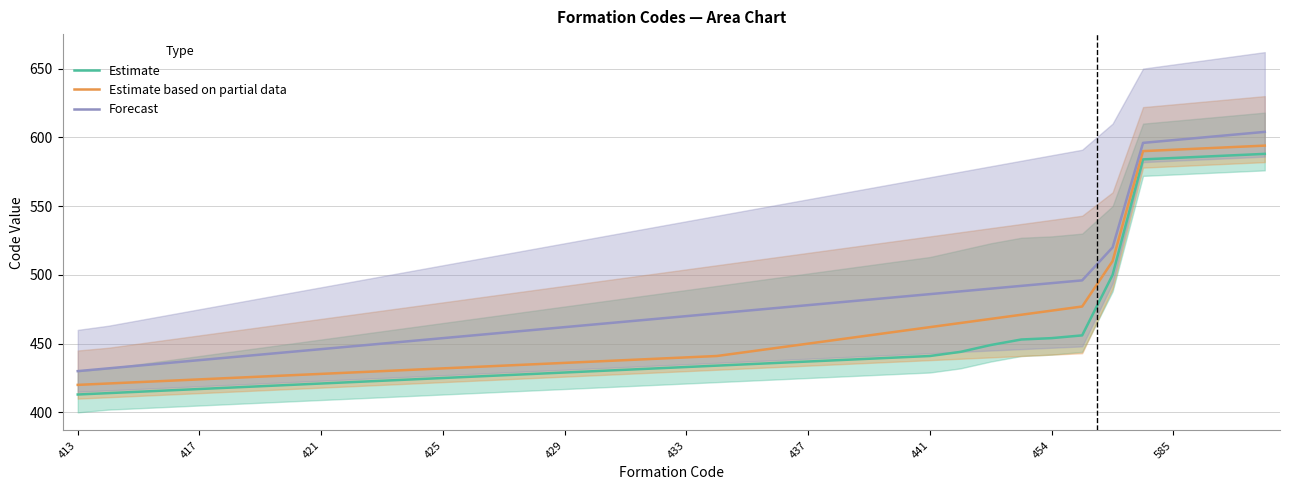

Where is Estimate based on partial data nearest to the value 507?

34